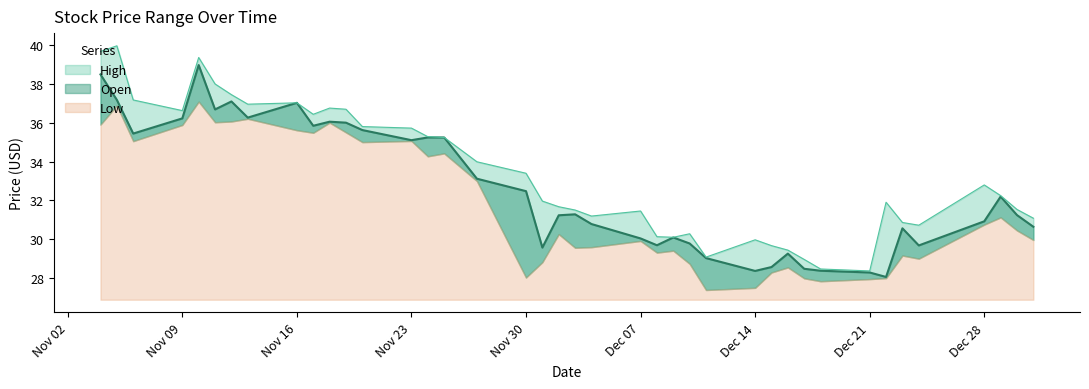

What is the sum of all High values?

1335.0